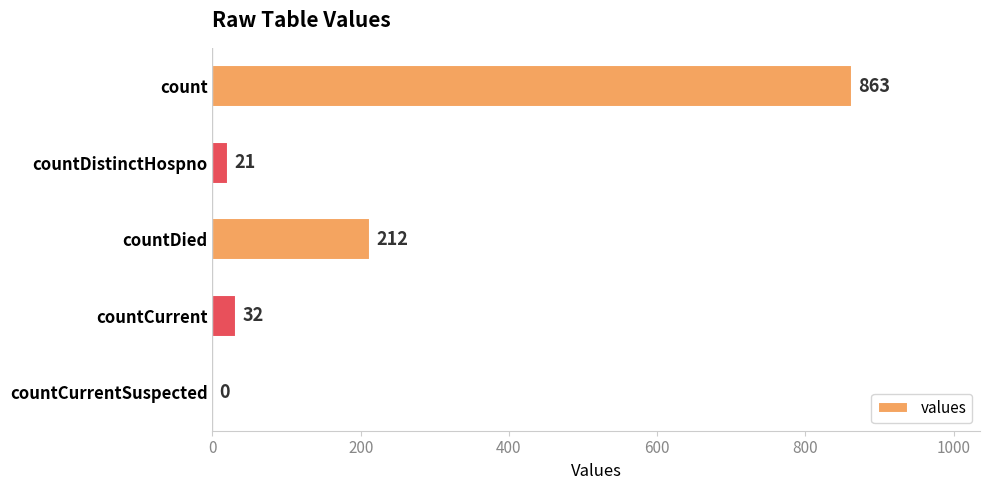

Reading top to bottom, extract all data points from this chart.

count=863	countDistinctHospno=21	countDied=212	countCurrent=32	countCurrentSuspected=0